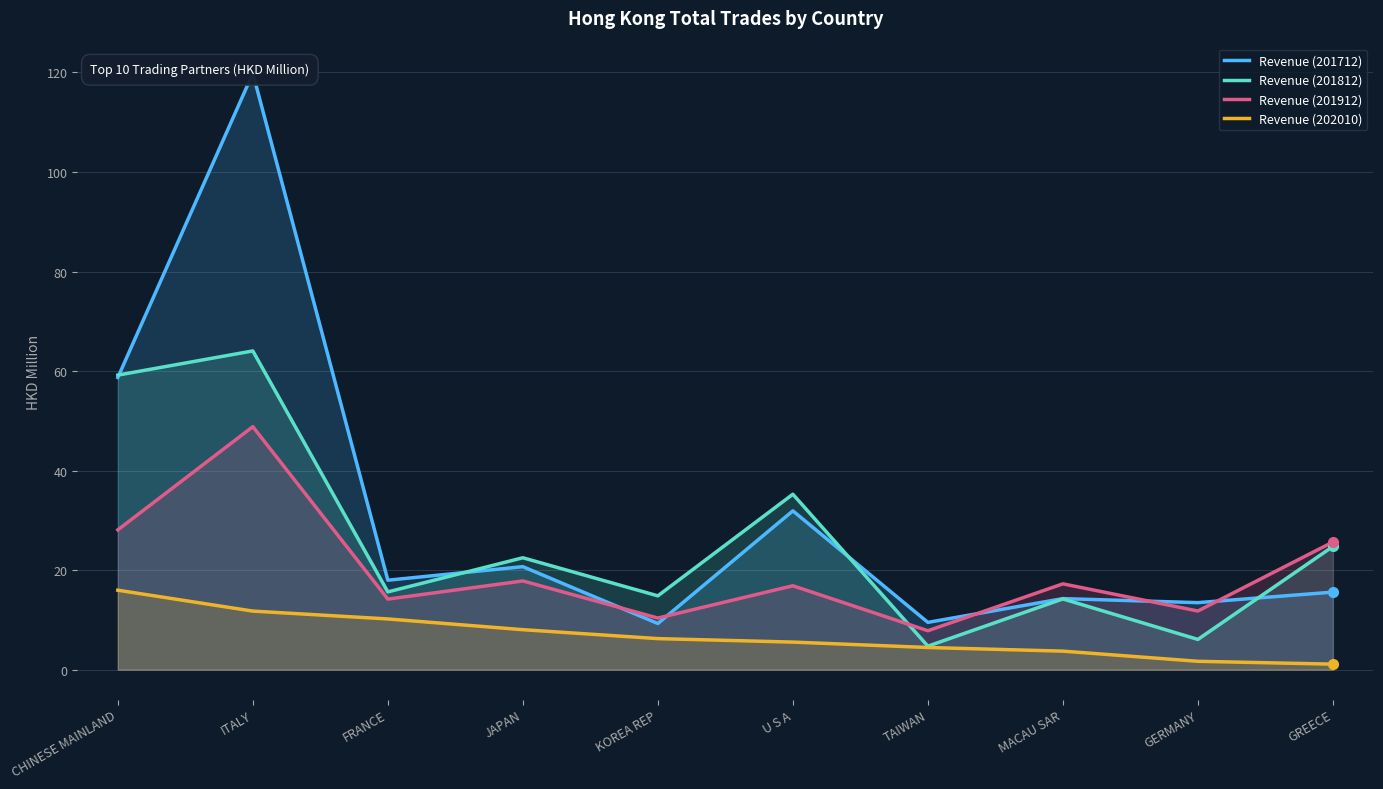

At which category does Revenue (201812) reach its first local peak?

ITALY